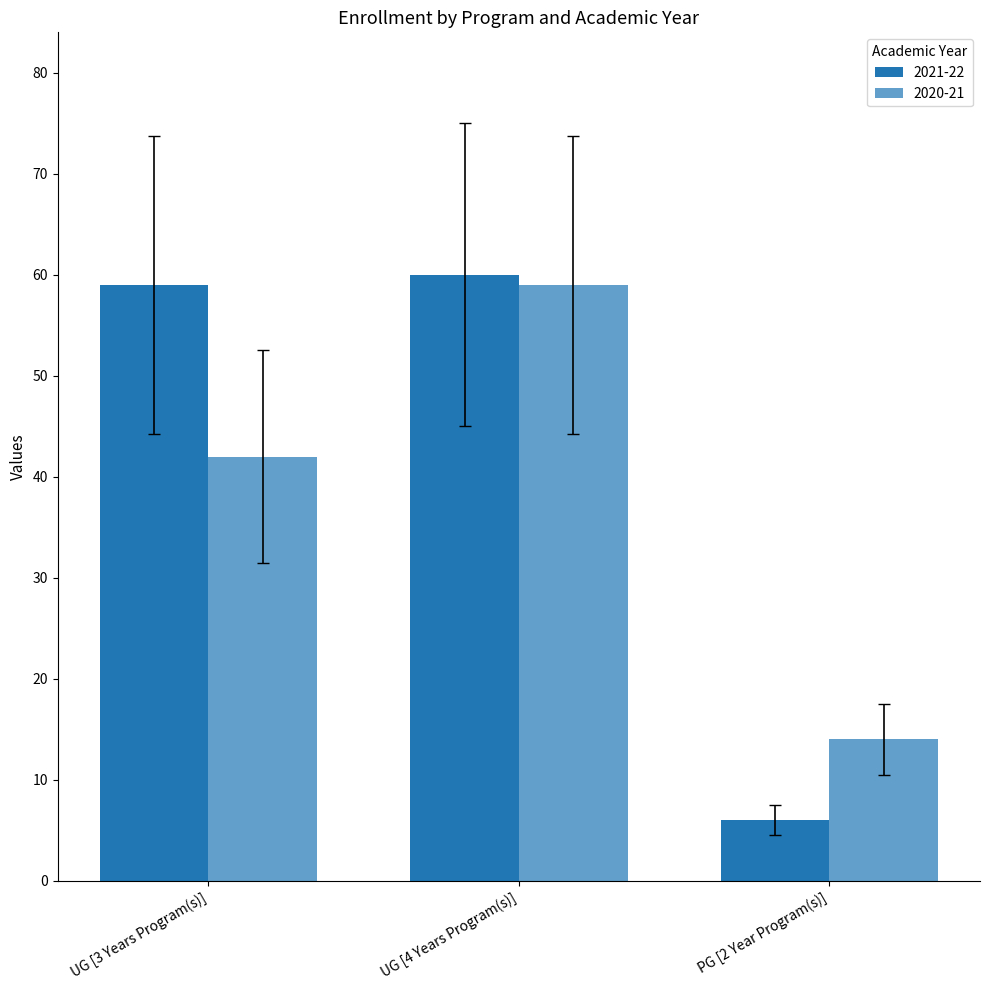

What is the label of the 2nd bar from the left?

UG [4 Years Program(s)]